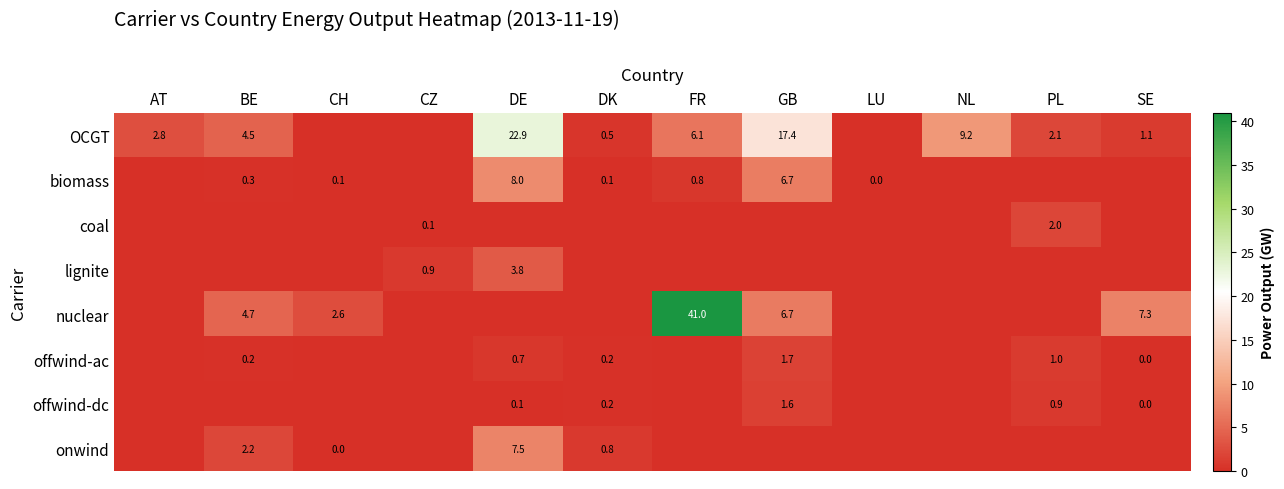

Is it true that biomass equals 0.8 at FR?

True